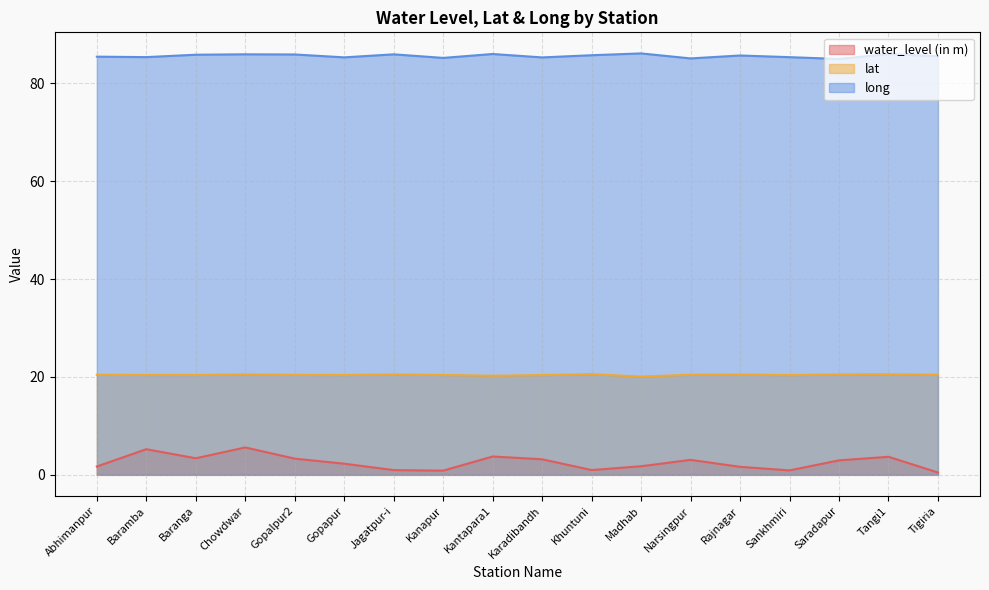

Reading left to right, list all the values displayed in this chart.

water_level (in m): 1.7	5.2	3.4	5.6	3.3	2.3	1.0	0.9	3.8	3.2	1.0	1.8	3.1	1.6	0.9	3.0	3.7	0.5
lat: 20.4	20.4	20.4	20.5	20.4	20.4	20.5	20.4	20.3	20.4	20.6	20.1	20.5	20.5	20.4	20.5	20.6	20.5
long: 85.4	85.3	85.8	85.9	85.9	85.3	85.9	85.2	86.0	85.3	85.7	86.1	85.1	85.7	85.3	85.0	86.0	85.5